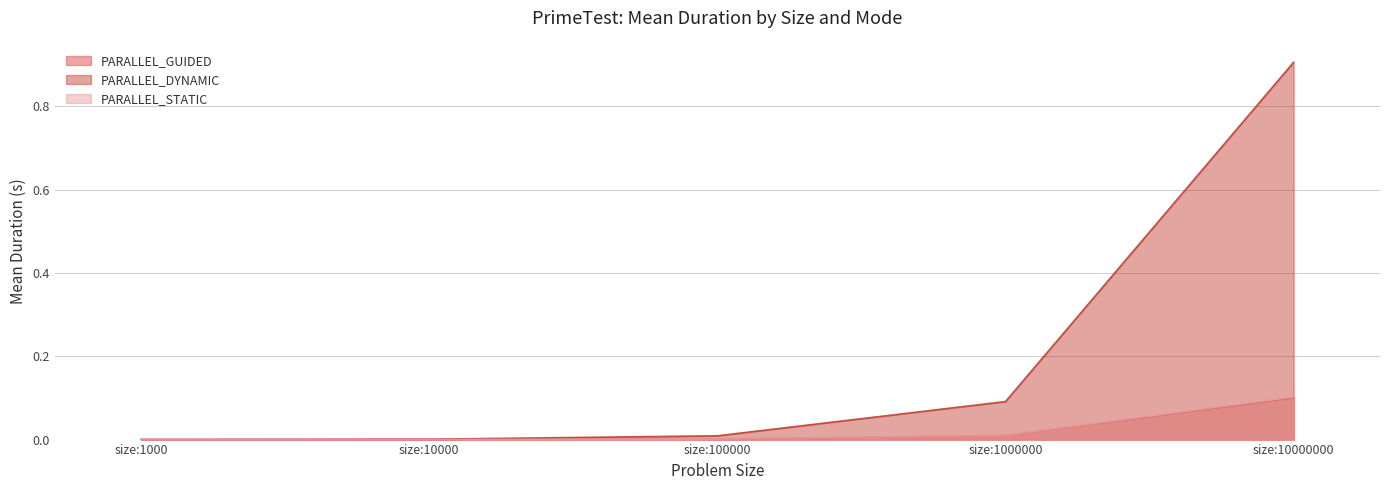

Does the chart have visible grid lines?

Yes